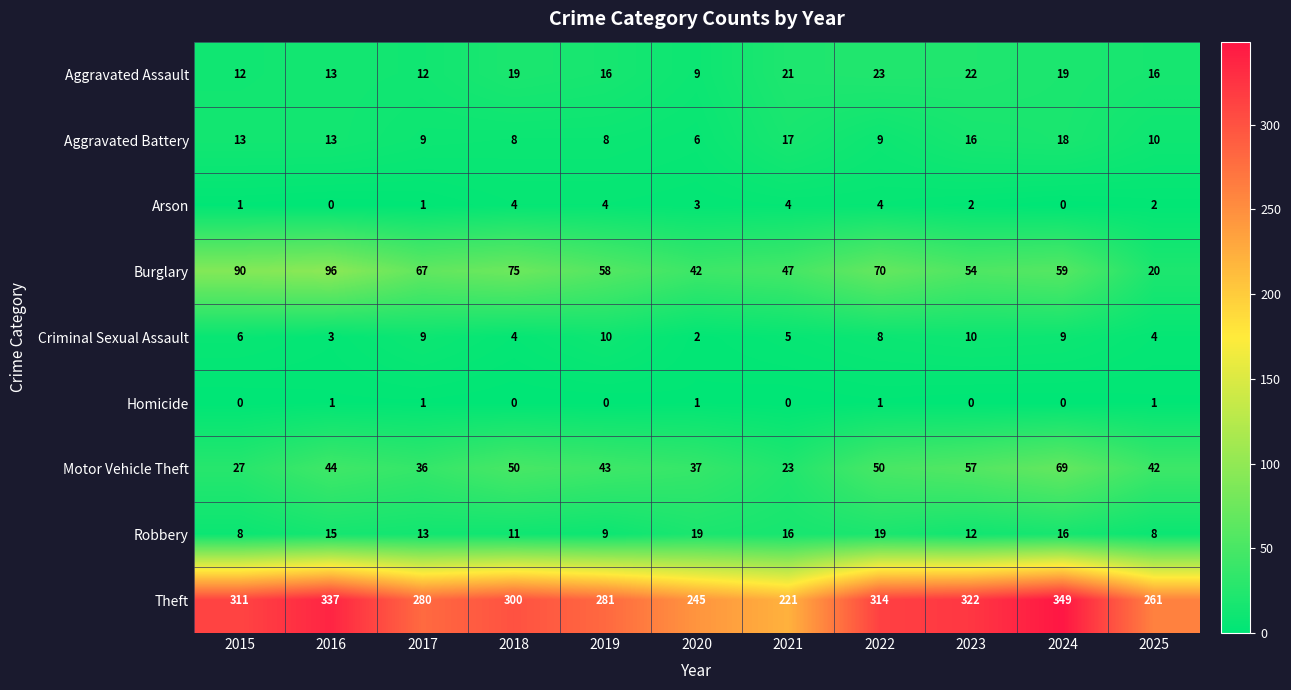

What is the sum of all Homicide values?

5